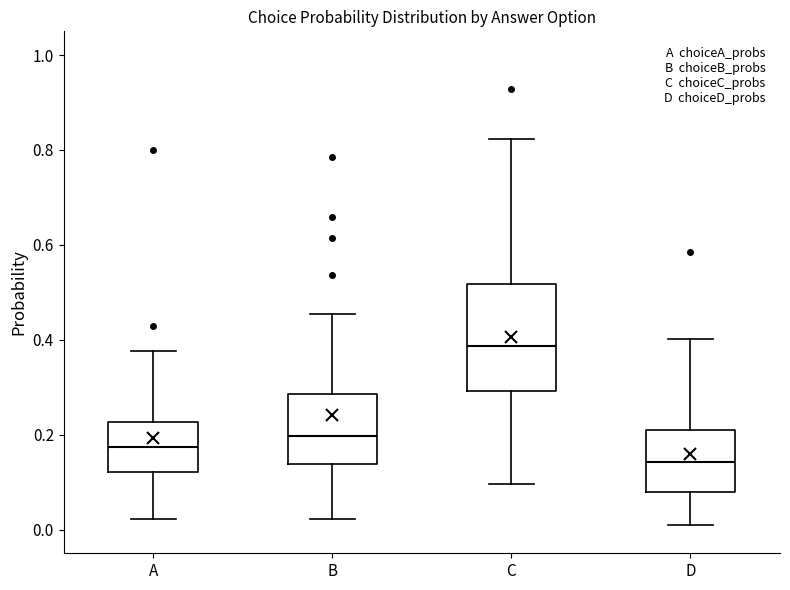

Reading left to right, read every box against the y-axis: the position of its median line, the range the box covers, and the ends of its whiskers. The values are not printed on the chart, so give them approximately, as read against the axis.

A: median 0.18, box 0.12 to 0.22, whiskers 0.02 to 0.38
B: median 0.20, box 0.14 to 0.28, whiskers 0.02 to 0.46
C: median 0.38, box 0.30 to 0.52, whiskers 0.10 to 0.82
D: median 0.14, box 0.08 to 0.22, whiskers 0.00 to 0.40